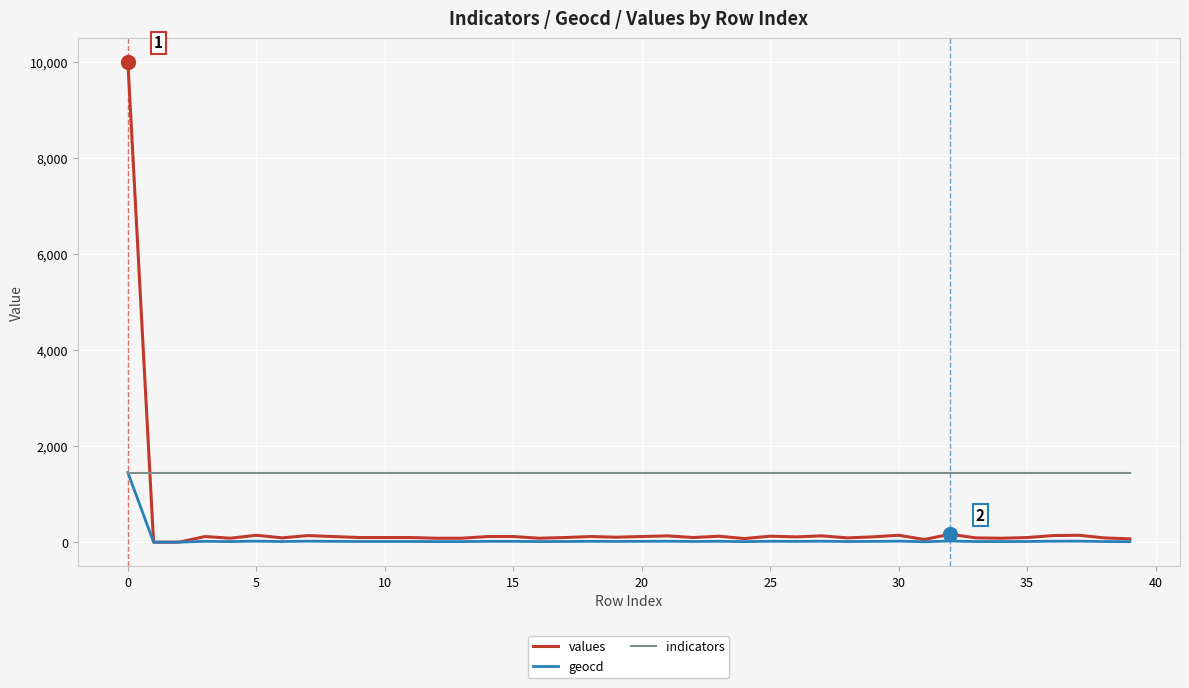

What is the highest value of the geocd series?

1450